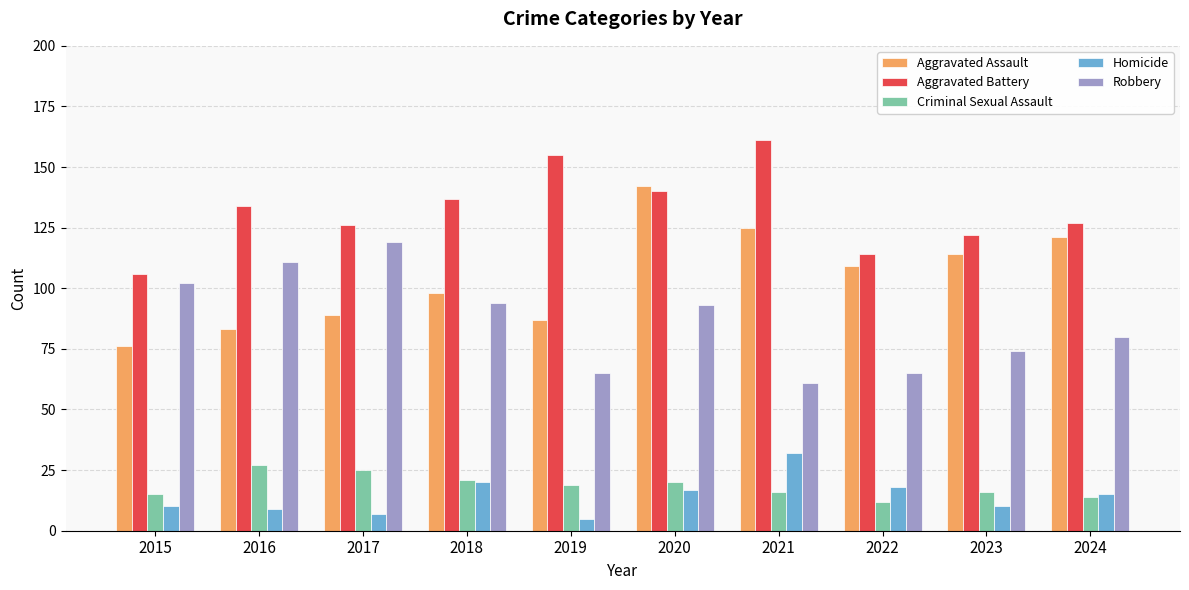

Reading left to right, what are all the values shown in this chart?

Aggravated Assault: 76	83	89	98	87	142	125	109	114	121
Aggravated Battery: 106	134	126	137	155	140	161	114	122	127
Criminal Sexual Assault: 15	27	25	21	19	20	16	12	16	14
Homicide: 10	9	7	20	5	17	32	18	10	15
Robbery: 102	111	119	94	65	93	61	65	74	80